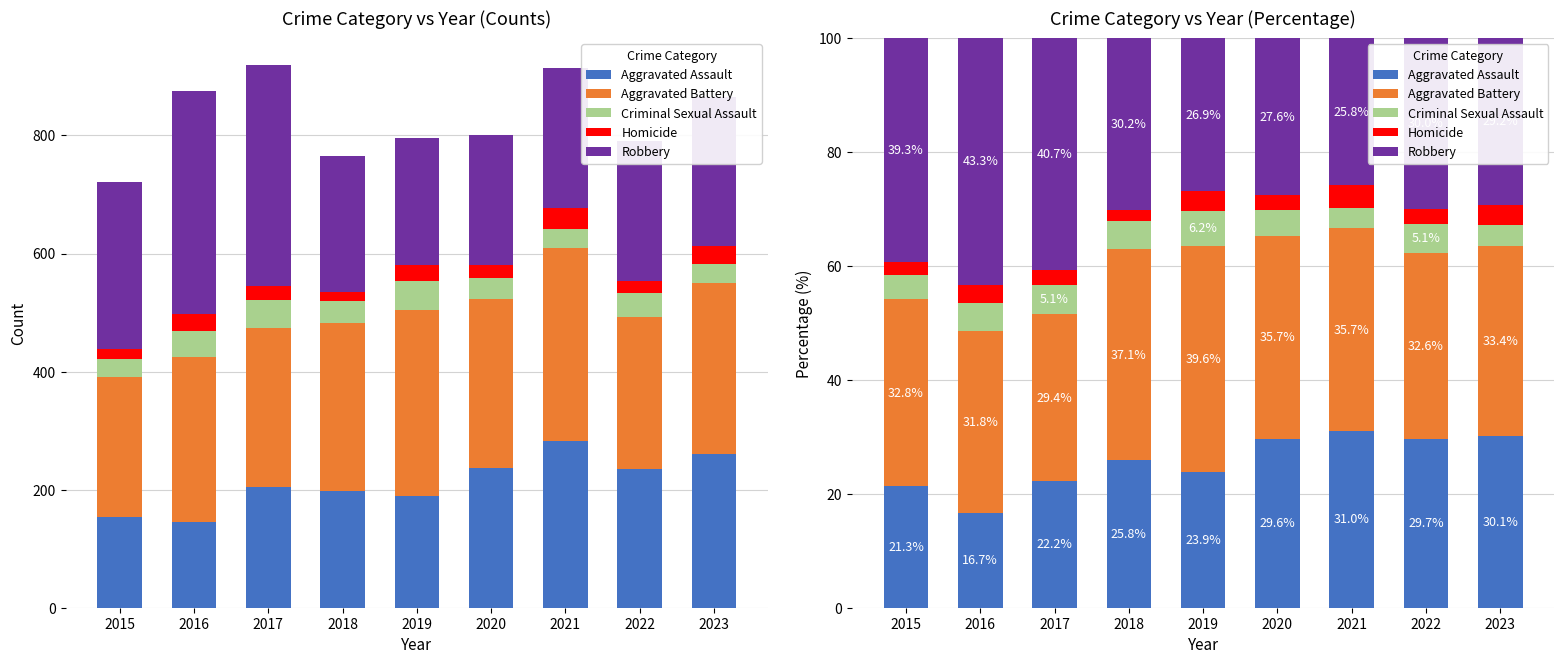

Which has a higher value, 2019 or 2023?

2023